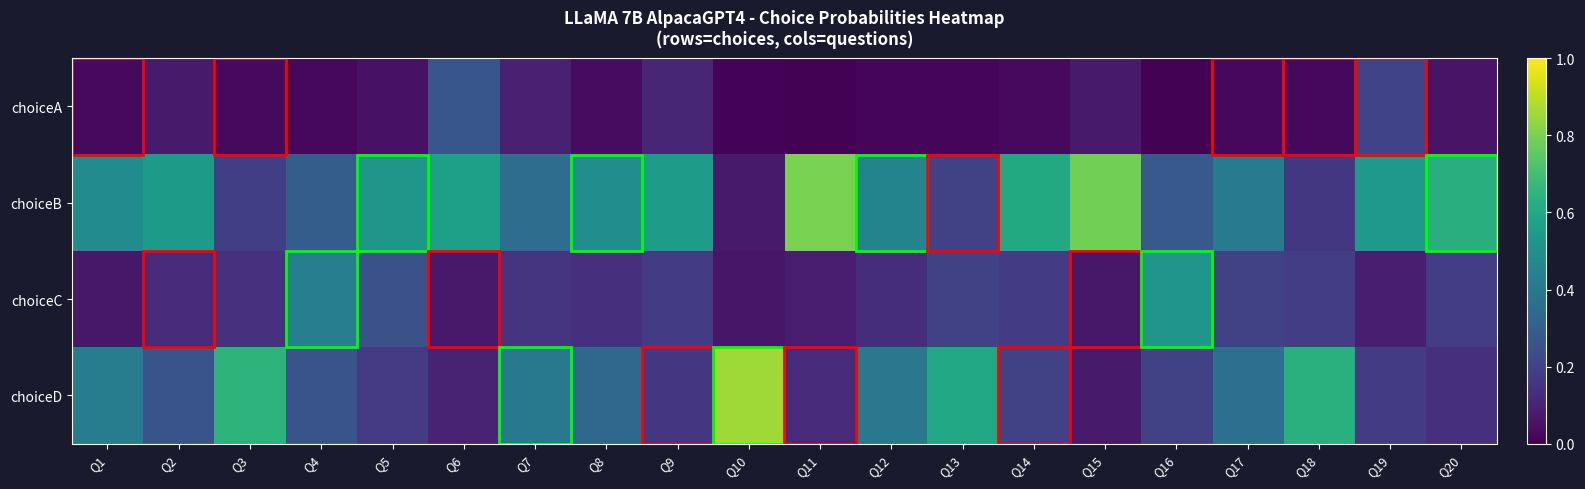

At Q14, list the series in order from smallest to largest.

choiceA, choiceC, choiceD, choiceB